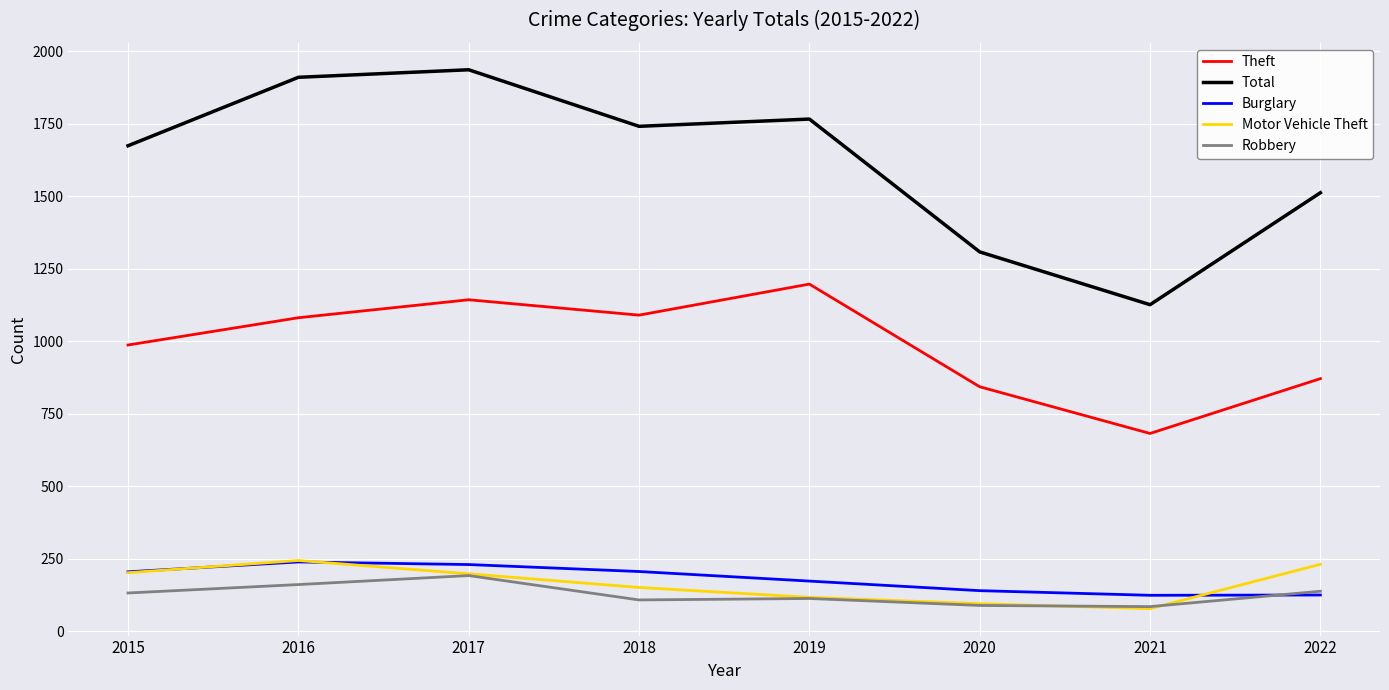

How many lines are shown in the chart?

5